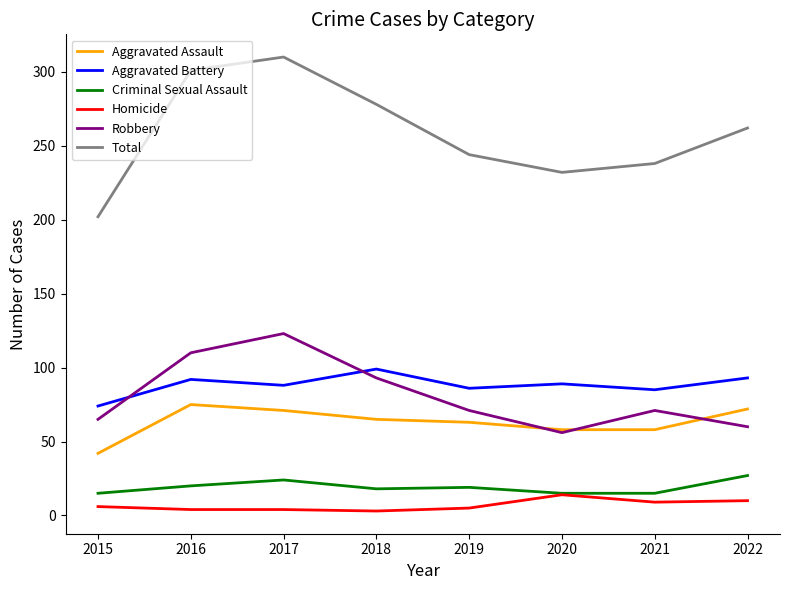

Which category has the highest value across all series?

2017